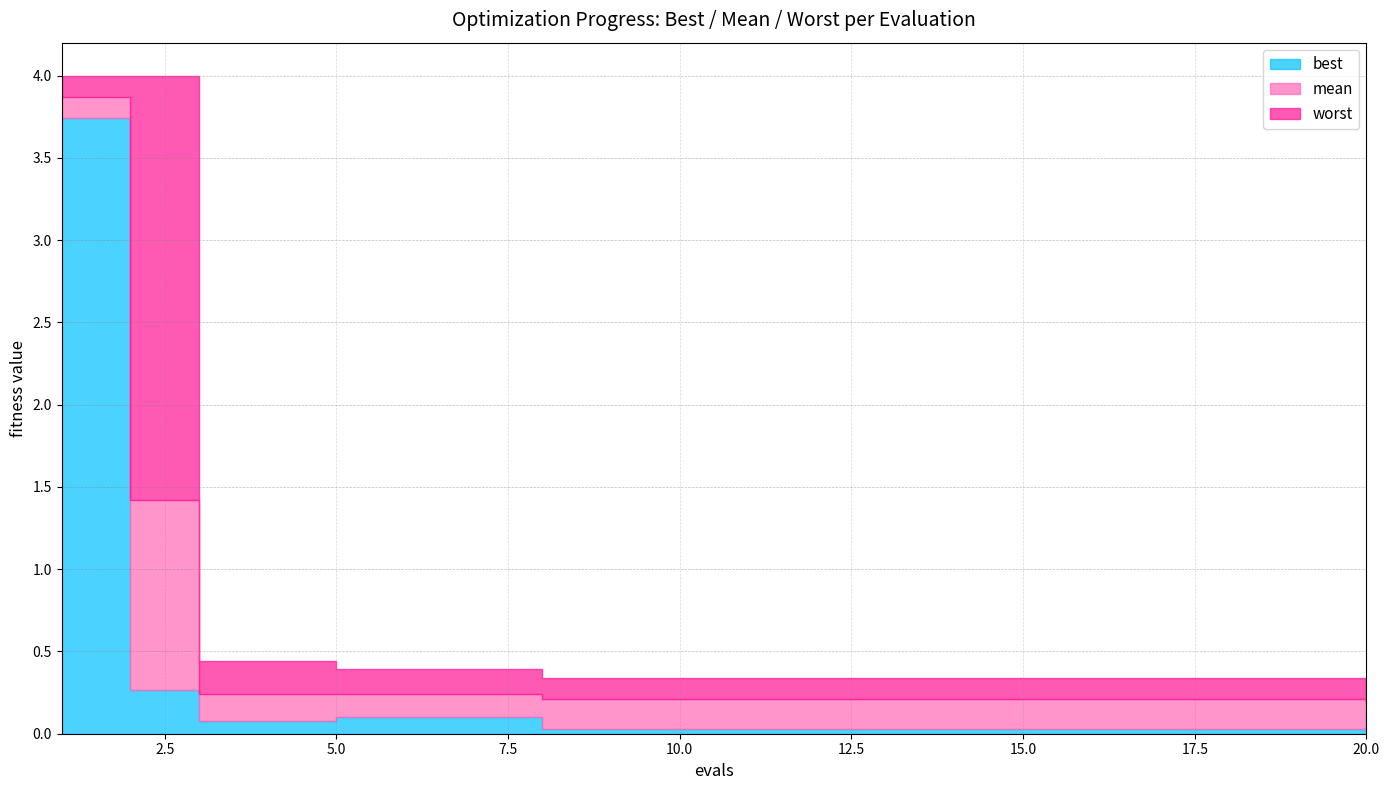

Which label corresponds to the smallest value in the chart?

8